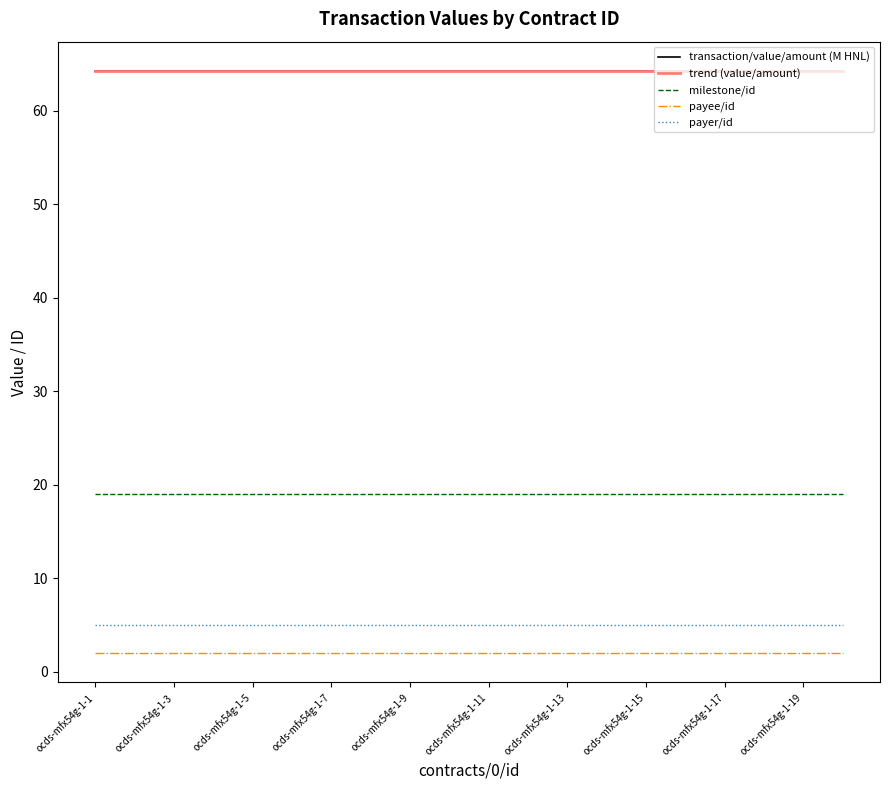

What is the sum of all payee/id values?

40.0